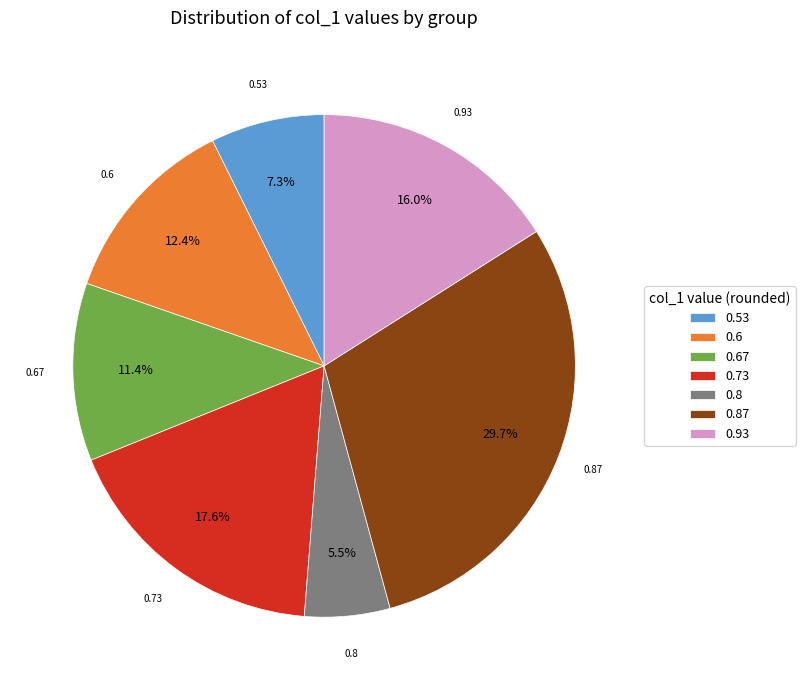

Count the number of slices in the pie.

7